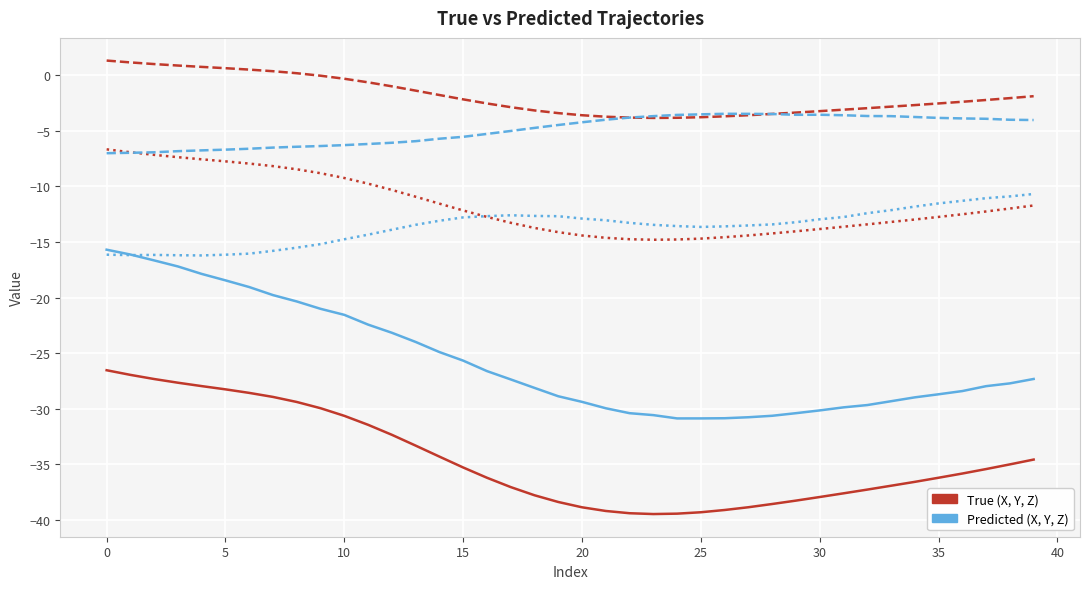

What is the greatest value displayed?

1.3